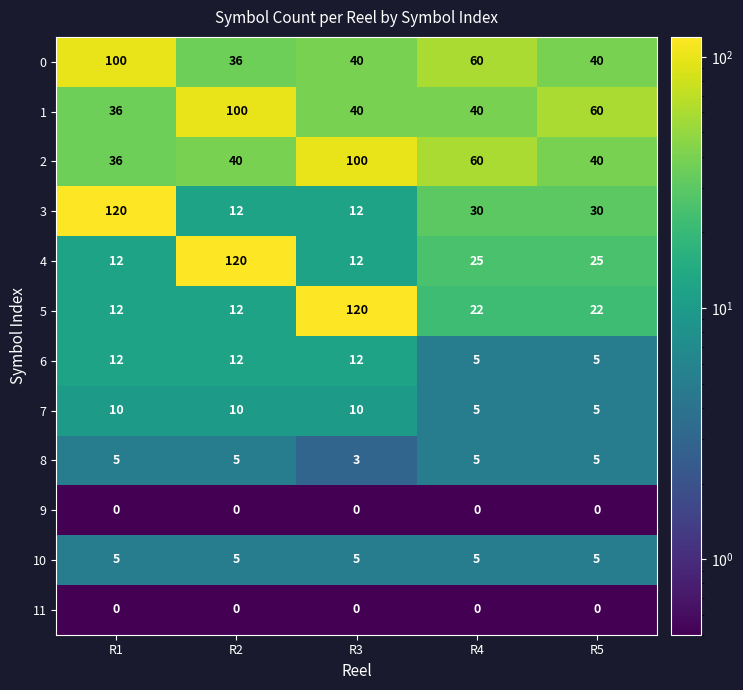

At which label does 2 reach its peak?

R3